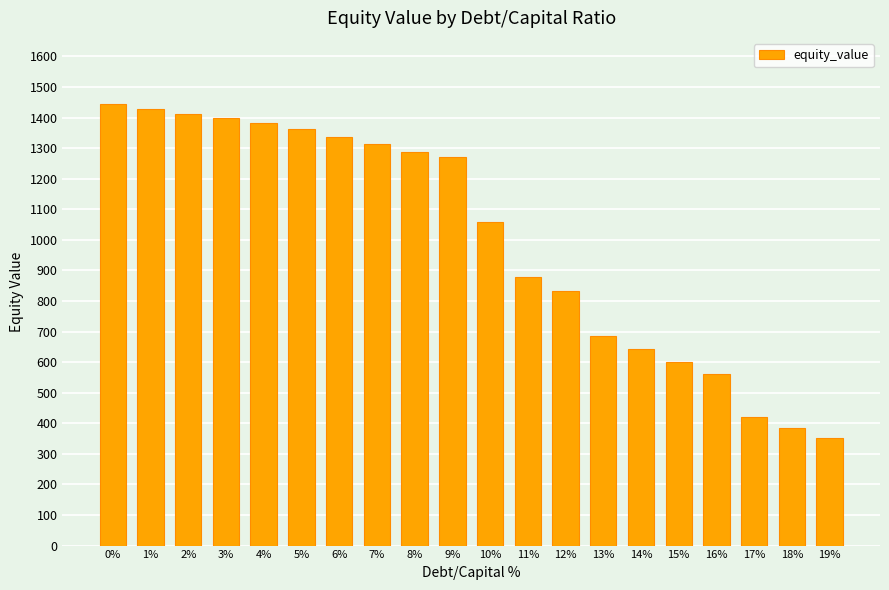

At which label is the value closest to 897?

11%